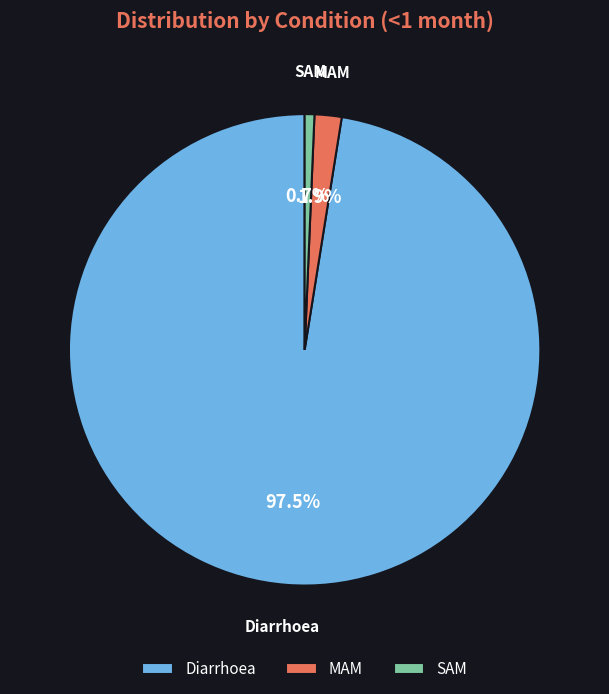

How many segments does this pie chart have?

3